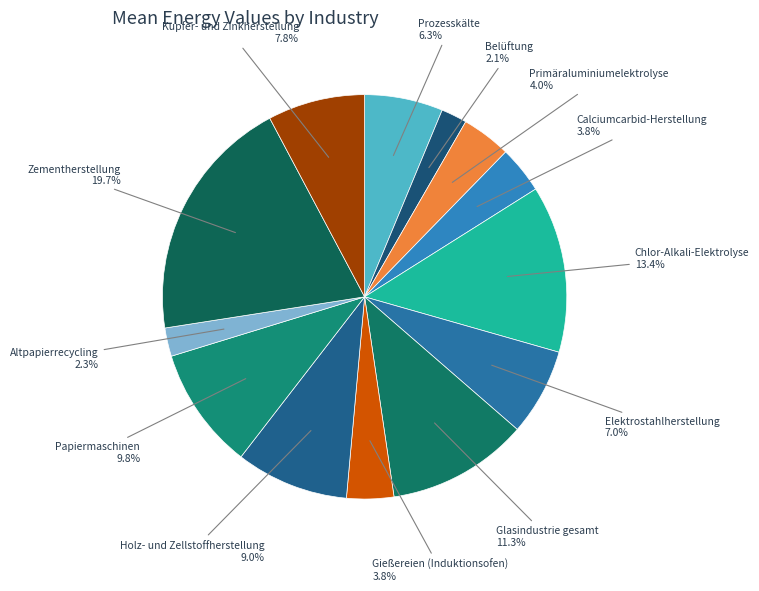

What percentage is the Calciumcarbid-Herstellung slice, to the nearest percent?

4%